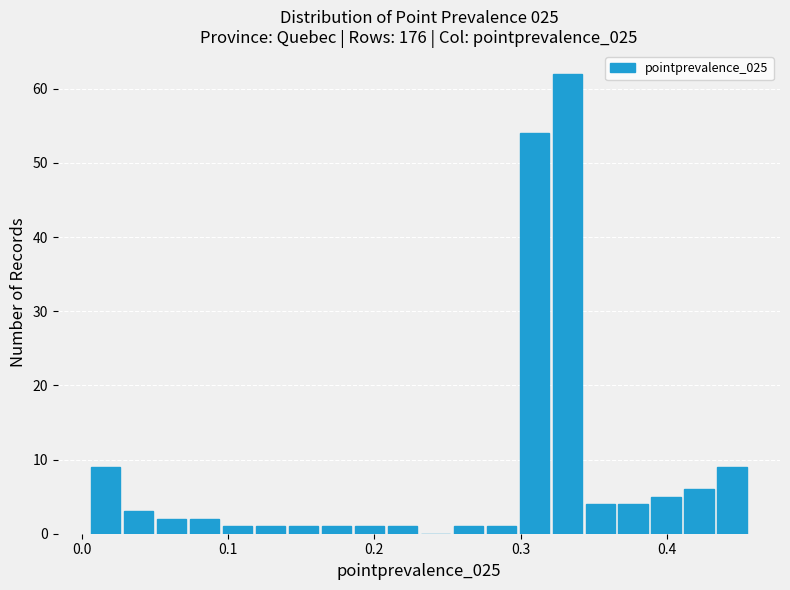

Around what value on the x-axis is the tallest bar? Give the approximate position of its centre, as read against the axis.

0.33